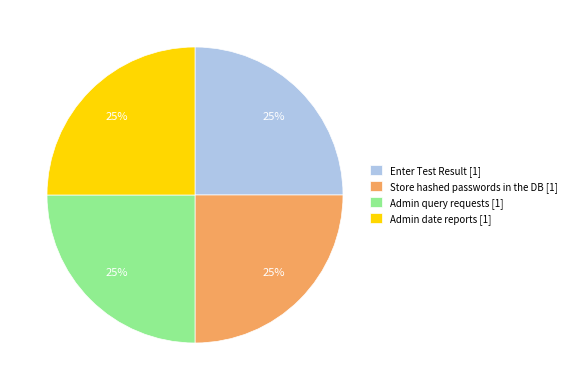

To the nearest percent, what is the average slice percentage?

25%